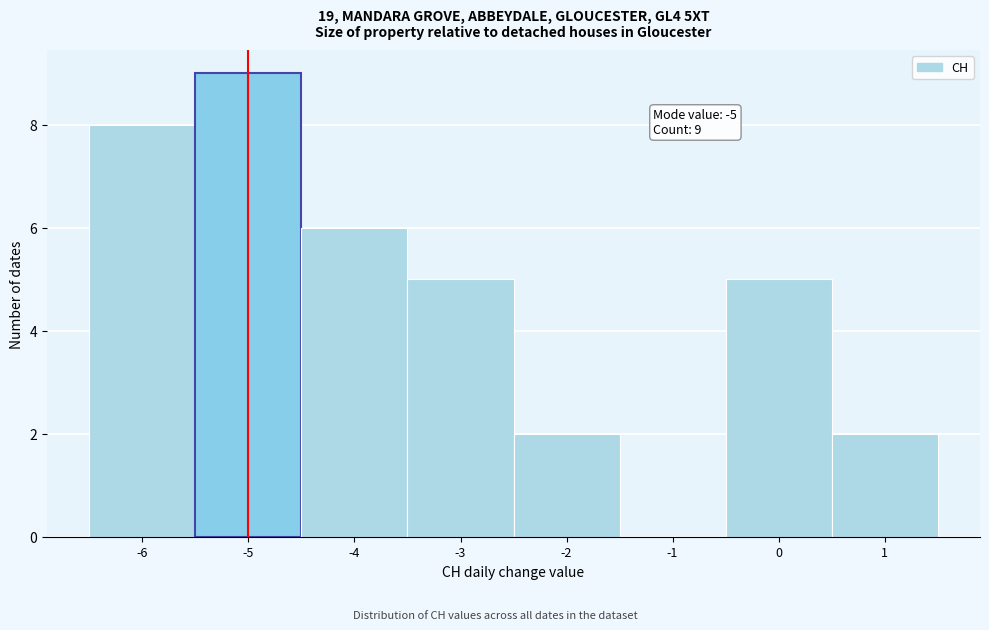

Which range on the x-axis has the tallest bar?

-5.5 to -4.5